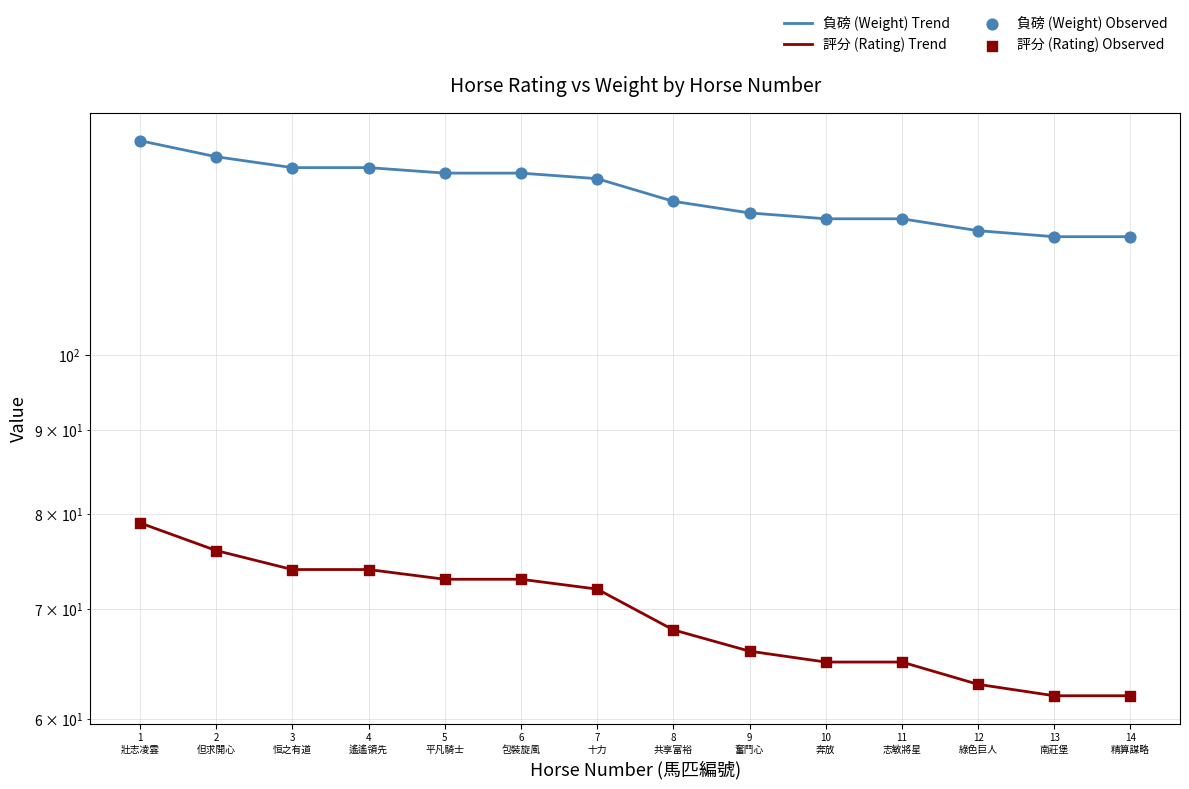

At how many categories does at least one series exceed 69?

14